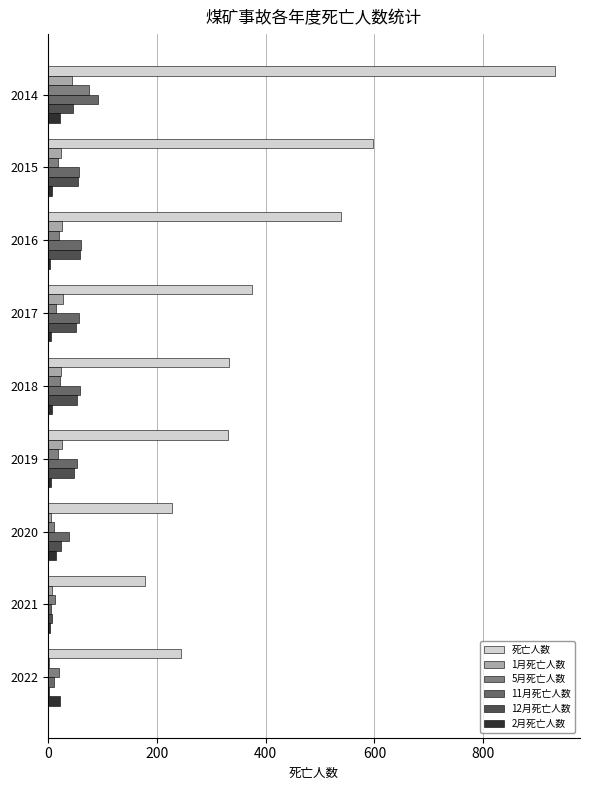

Count the number of data series in this chart.

6